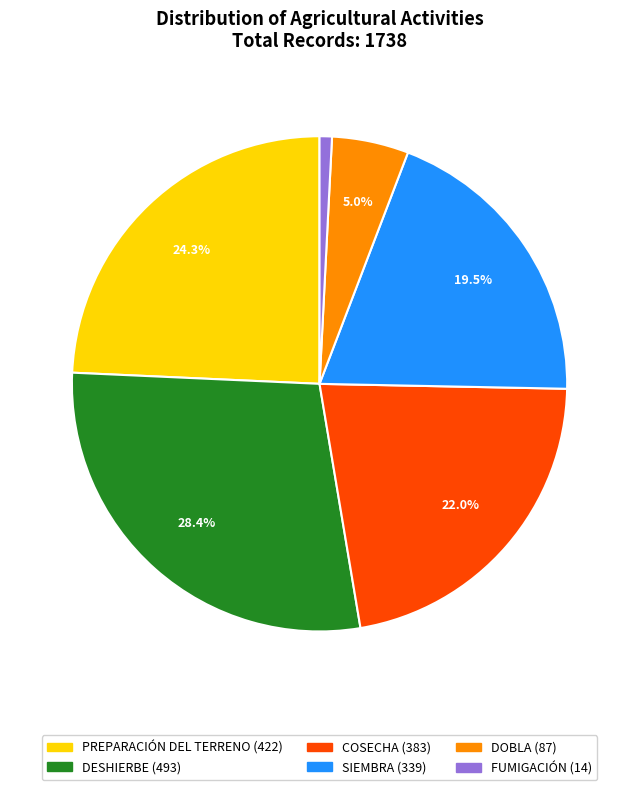

Is there any slice that represents more than half of the pie?

No